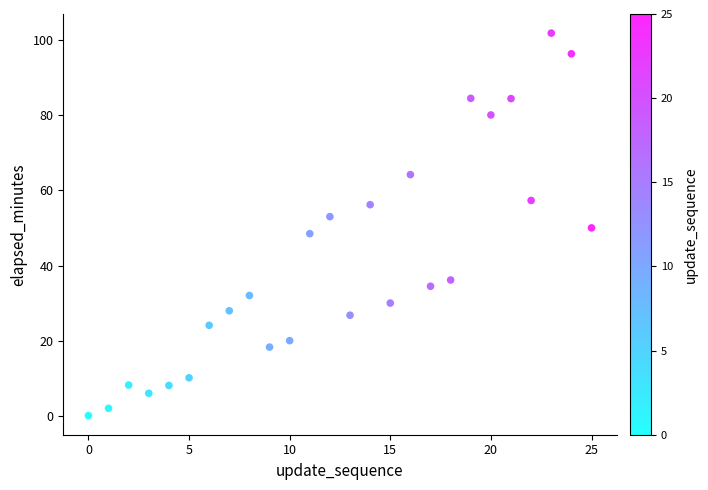

What is the range of Y values (max minus min)?

101.6